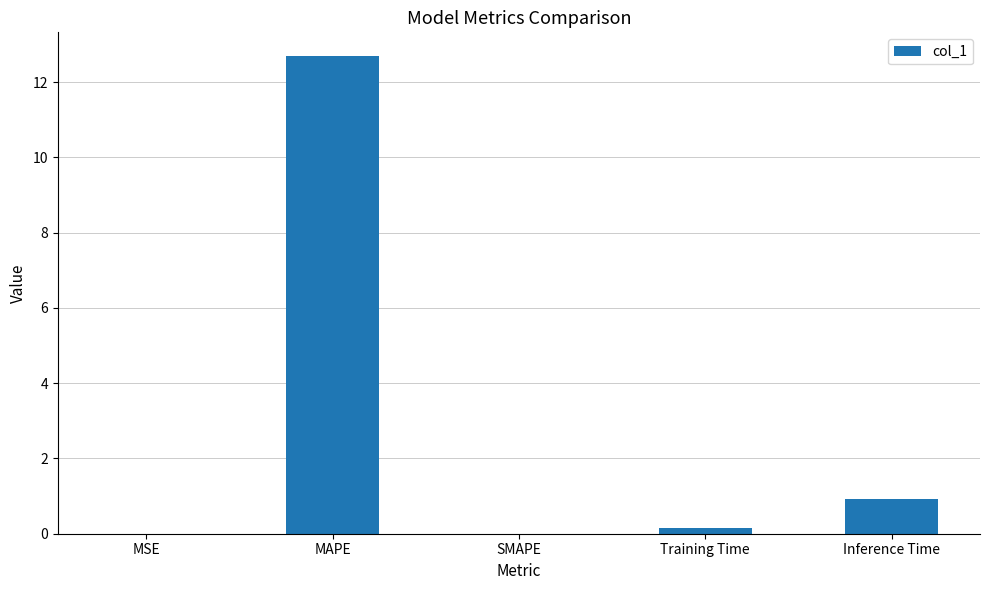

What is the average value?

2.8